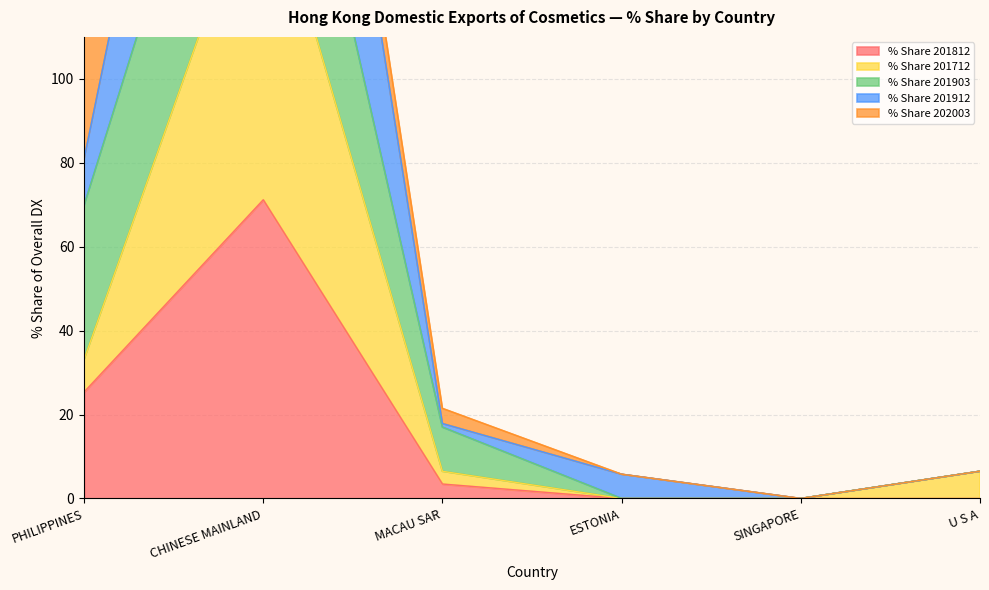

What is the total value across all series at CHINESE MAINLAND?

814.5